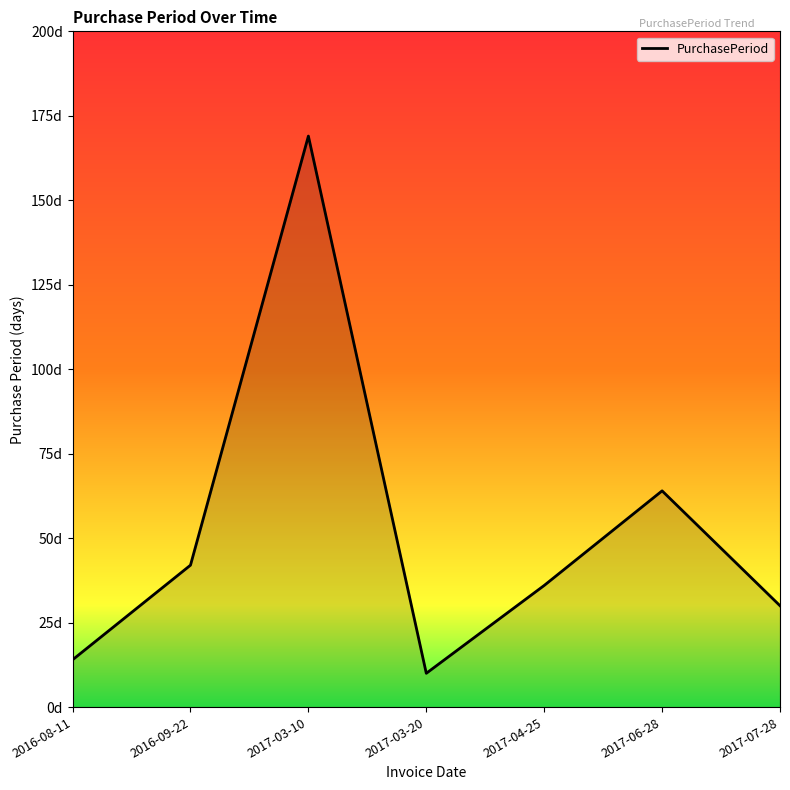

Does the chart display data point markers on the line(s)?

No